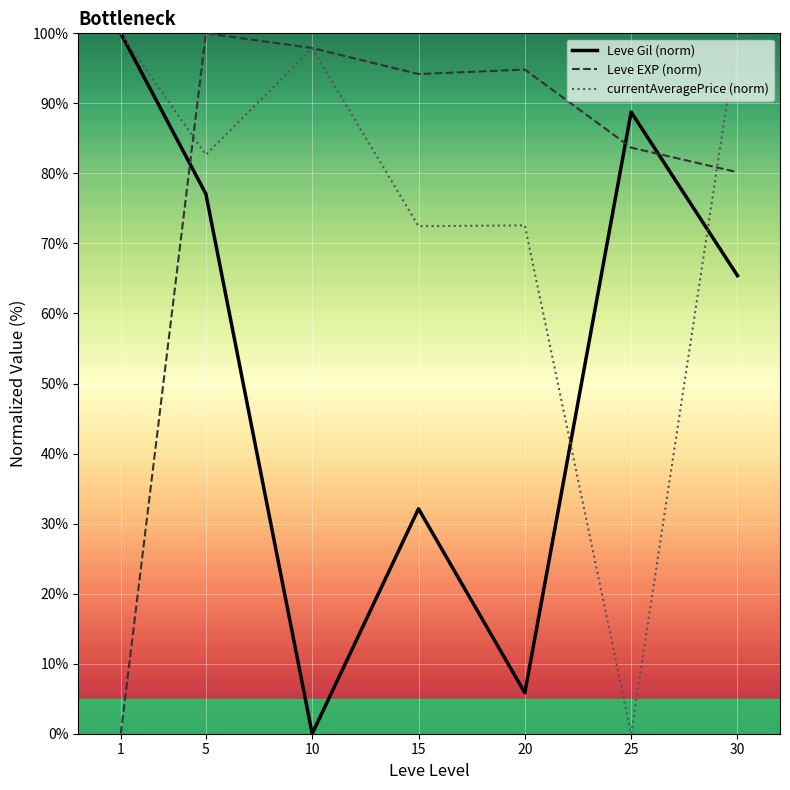

What is the sum of the currentAveragePrice (norm) values at 25 and 15?

72.5